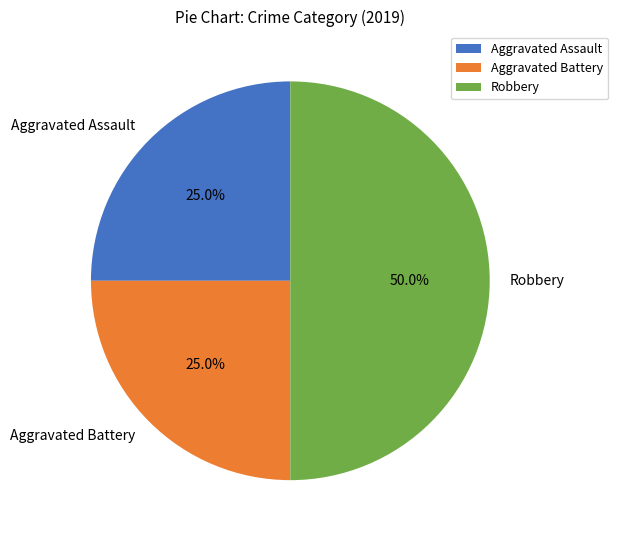

To the nearest percent, what portion does Robbery represent?

50%